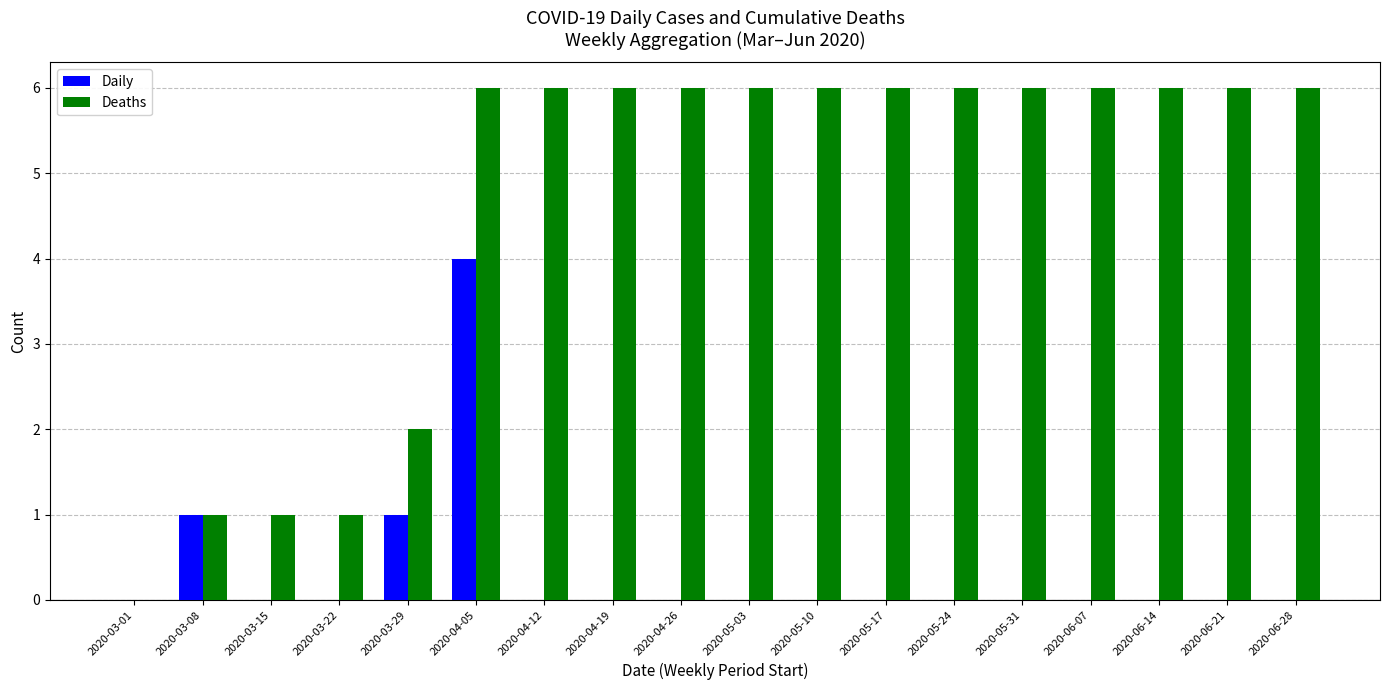

Reading right to left, what are all the values shown in this chart?

Daily: 2020-06-28=0	2020-06-21=0	2020-06-14=0	2020-06-07=0	2020-05-31=0	2020-05-24=0	2020-05-17=0	2020-05-10=0	2020-05-03=0	2020-04-26=0	2020-04-19=0	2020-04-12=0	2020-04-05=4	2020-03-29=1	2020-03-22=0	2020-03-15=0	2020-03-08=1	2020-03-01=0
Deaths: 2020-06-28=6	2020-06-21=6	2020-06-14=6	2020-06-07=6	2020-05-31=6	2020-05-24=6	2020-05-17=6	2020-05-10=6	2020-05-03=6	2020-04-26=6	2020-04-19=6	2020-04-12=6	2020-04-05=6	2020-03-29=2	2020-03-22=1	2020-03-15=1	2020-03-08=1	2020-03-01=0